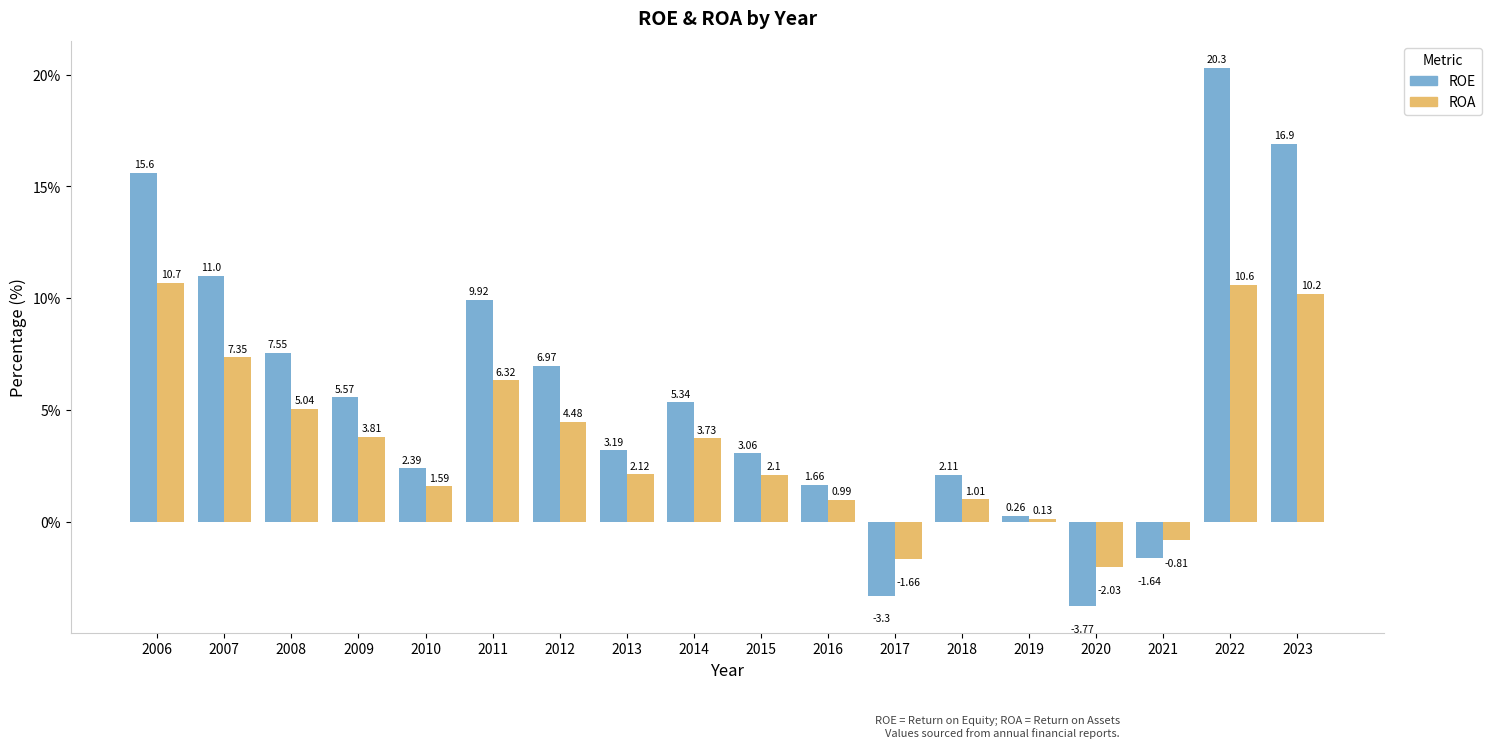

What is the difference between the ROE values at 2023 and 2011?

7.0